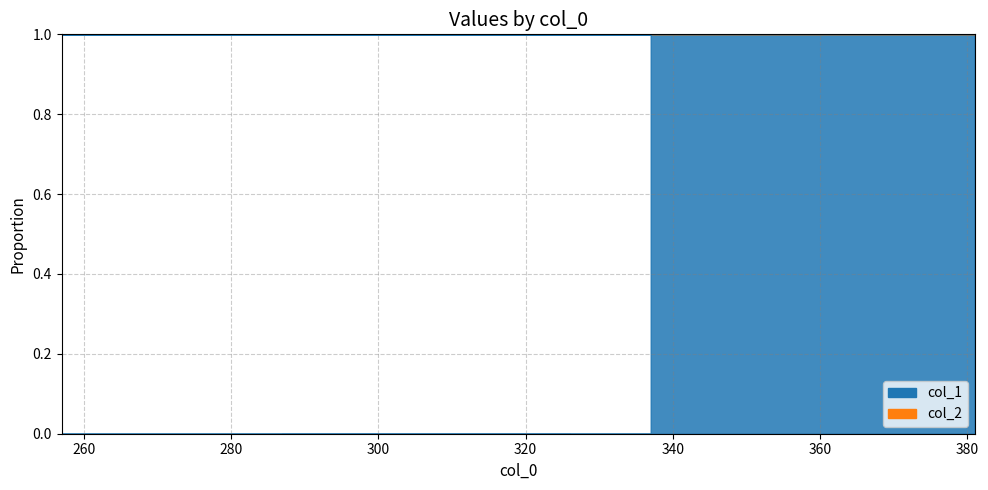

Reading left to right, what are all the values shown in this chart?

1.0	1.0	1.0	1.0	1.0	1.0	1.0	1.0	1.0	1.0